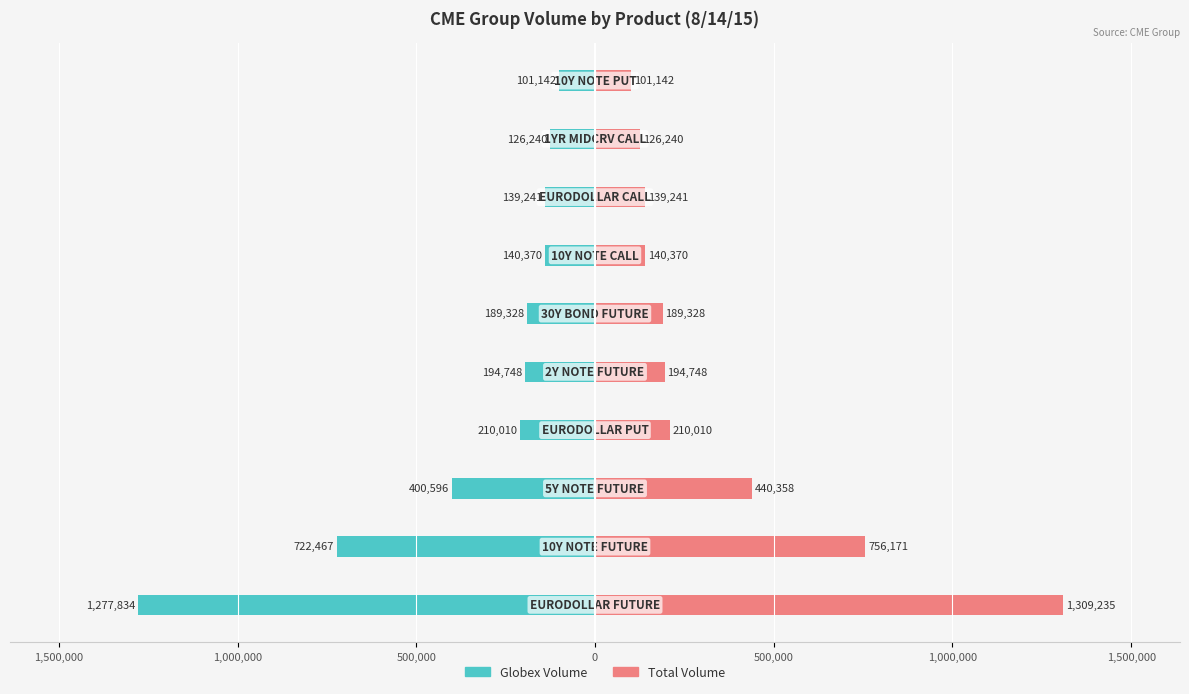

The value of Total Volume at 1,000,000 is 237907. True or false?

False